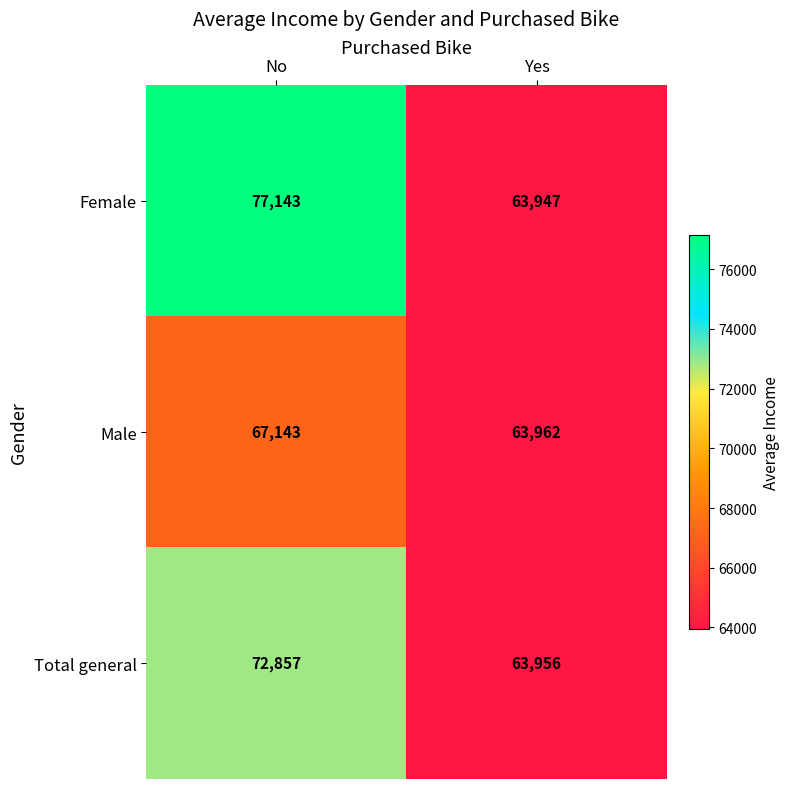

How many data points does each series have?

2